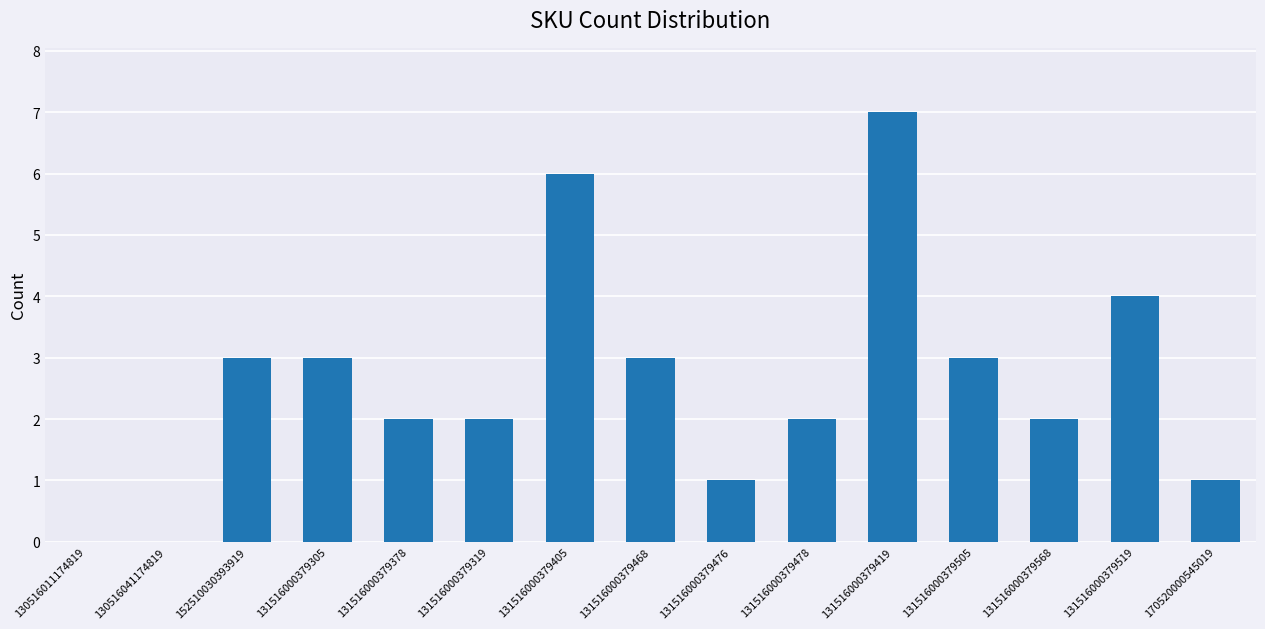

What is the maximum value shown in the chart?

7